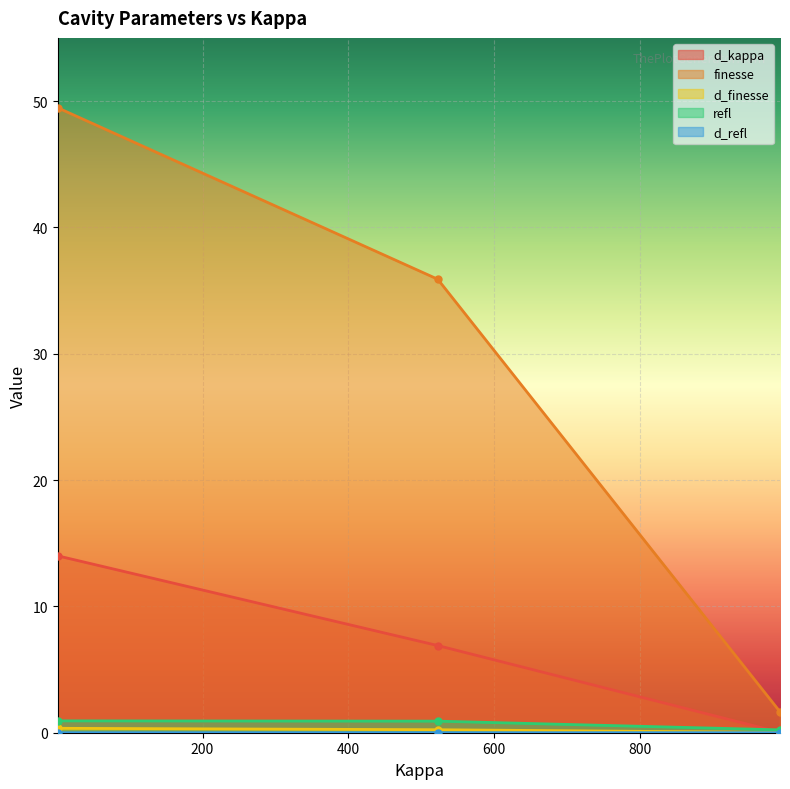

At which category is the sum across all series the highest?

1.515